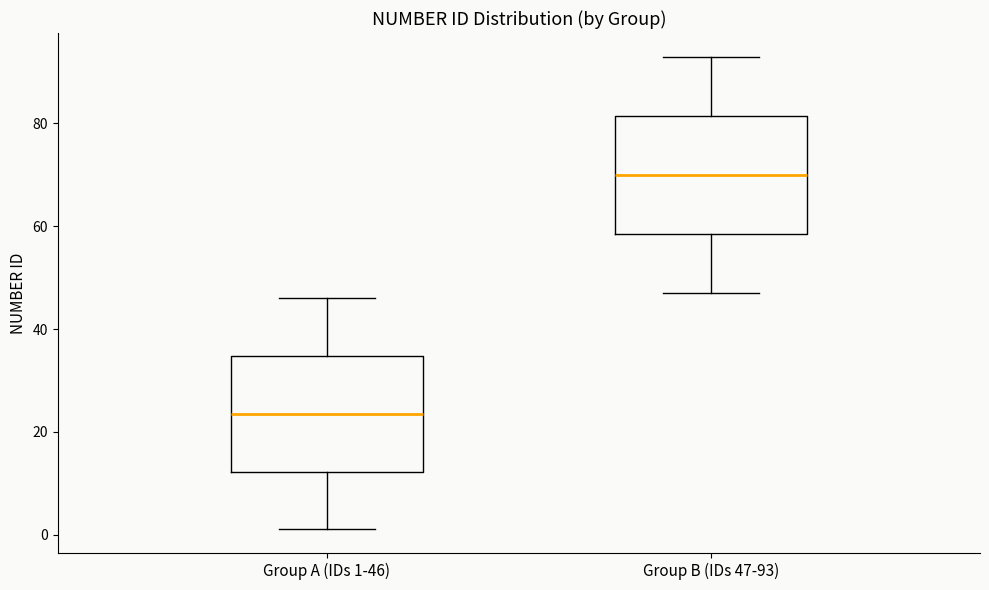

Reading left to right, read every box against the y-axis: the position of its median line, the range the box covers, and the ends of its whiskers. The values are not printed on the chart, so give them approximately, as read against the axis.

Group A (IDs 1-46): median 24, box 12 to 34, whiskers 2 to 46
Group B (IDs 47-93): median 70, box 58 to 82, whiskers 48 to 94